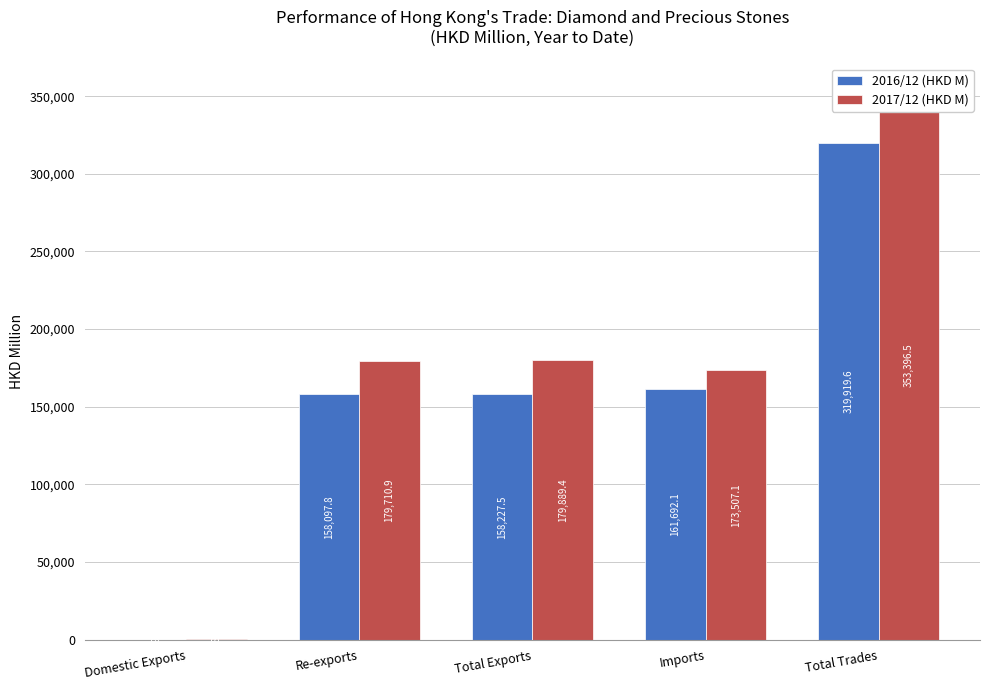

How many bars are there in total?

10